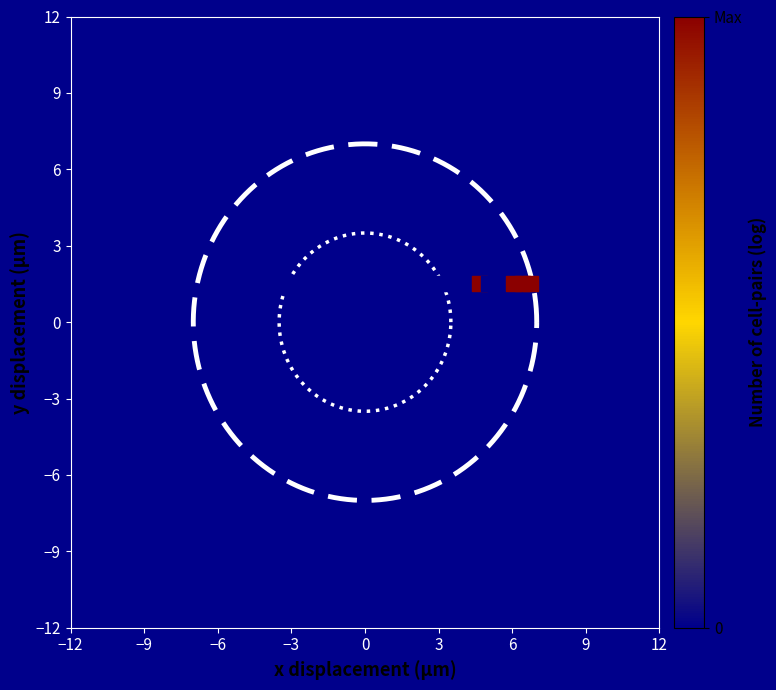

What is the range of X values (max minus min)?

13.5